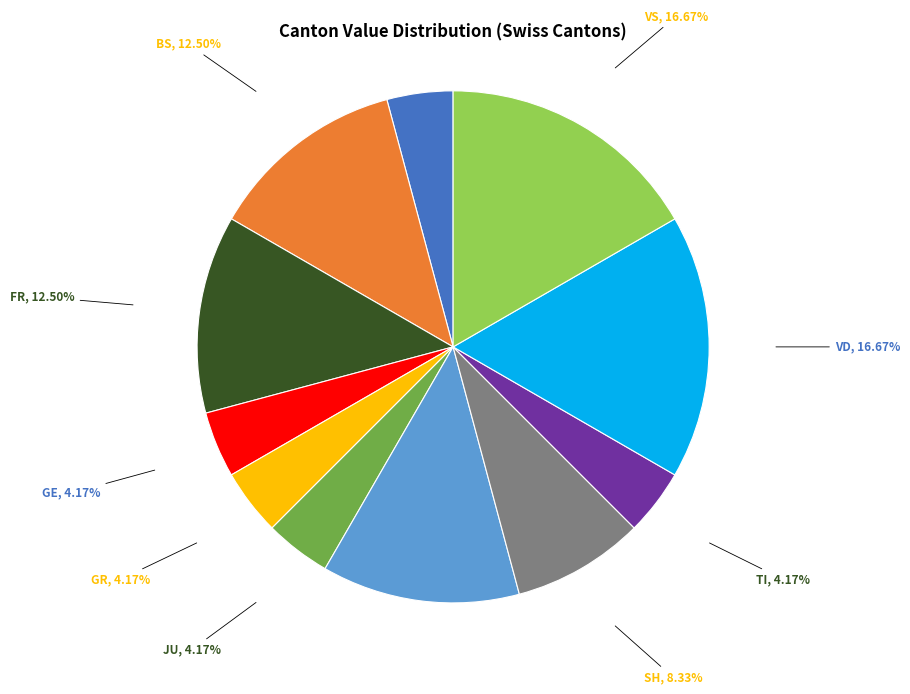

Is there any slice that represents more than half of the pie?

No